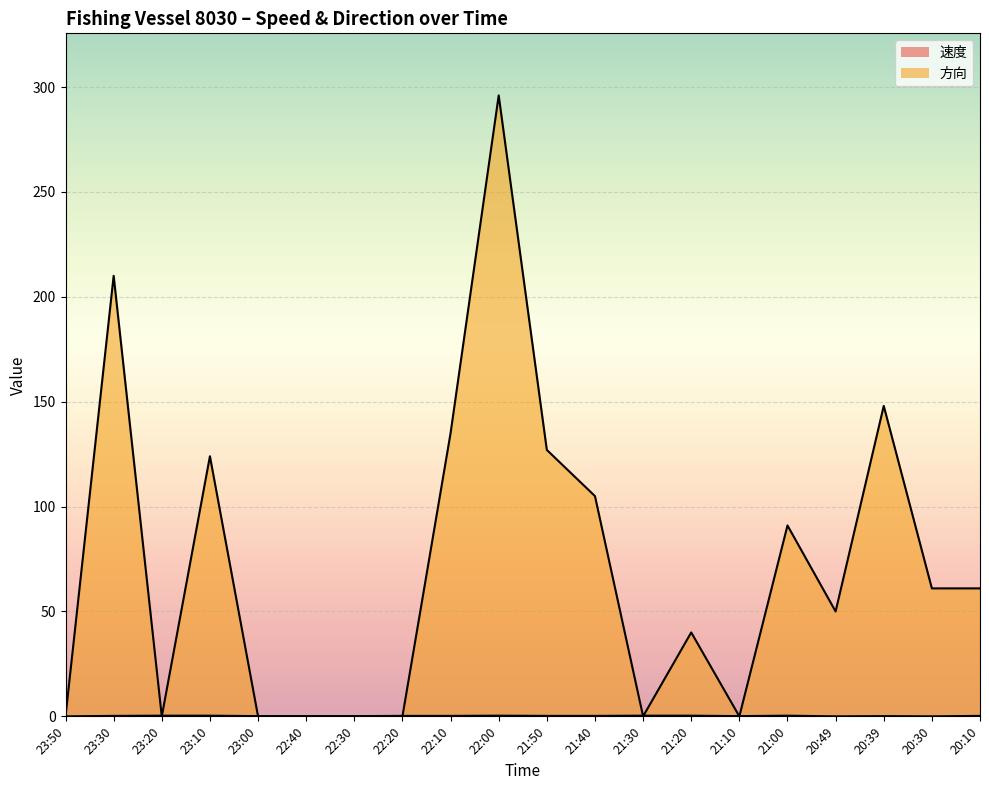

What is the difference between the highest and lowest values at 21:50?

126.8